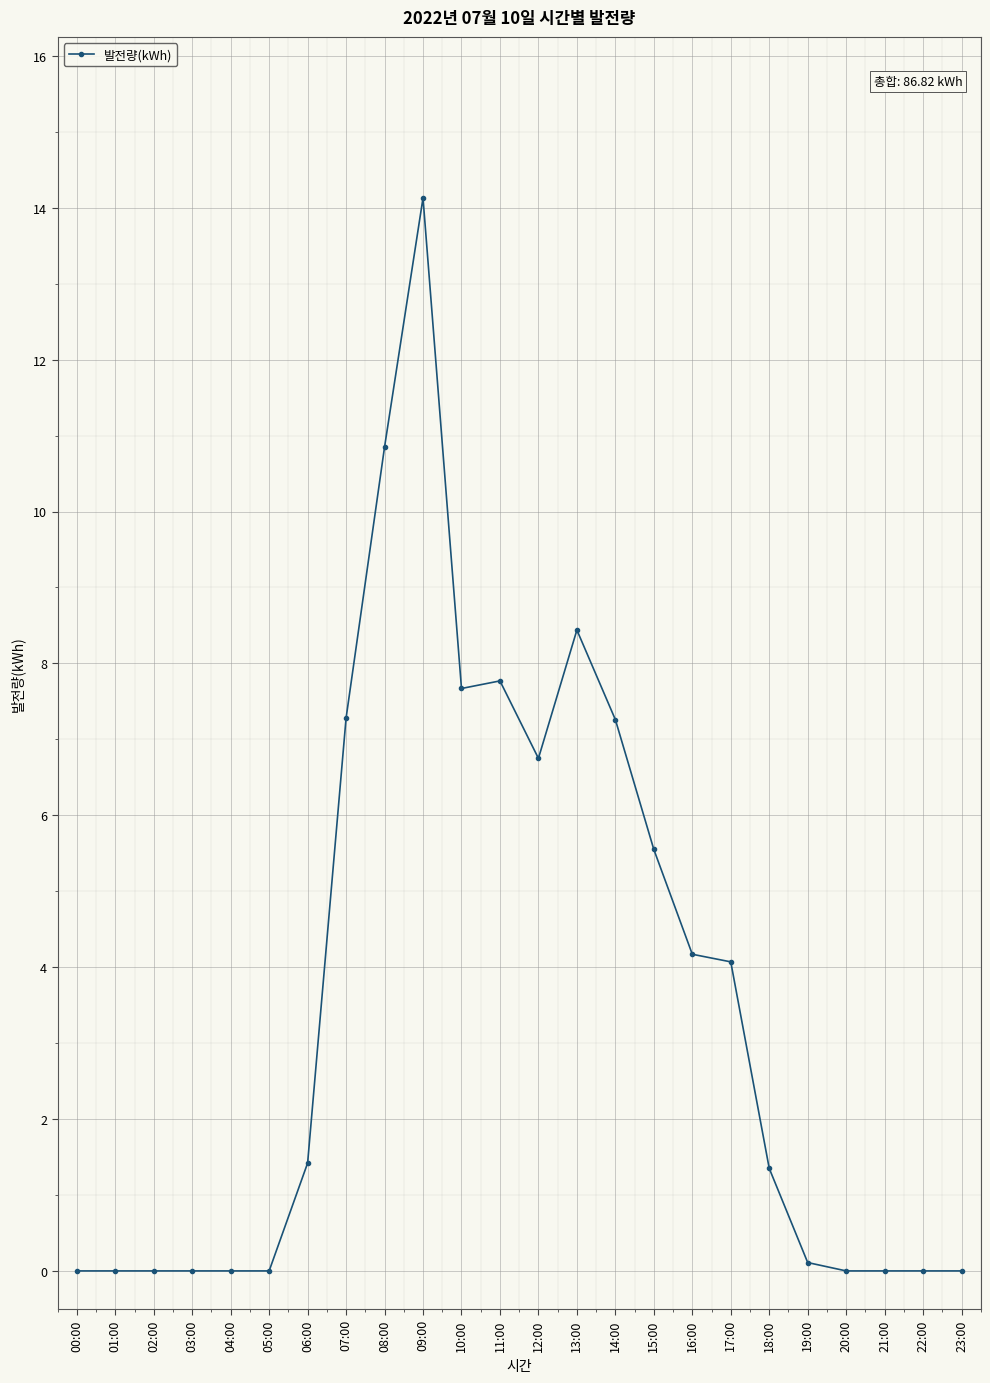

At which label does the data first exceed 1?

06:00